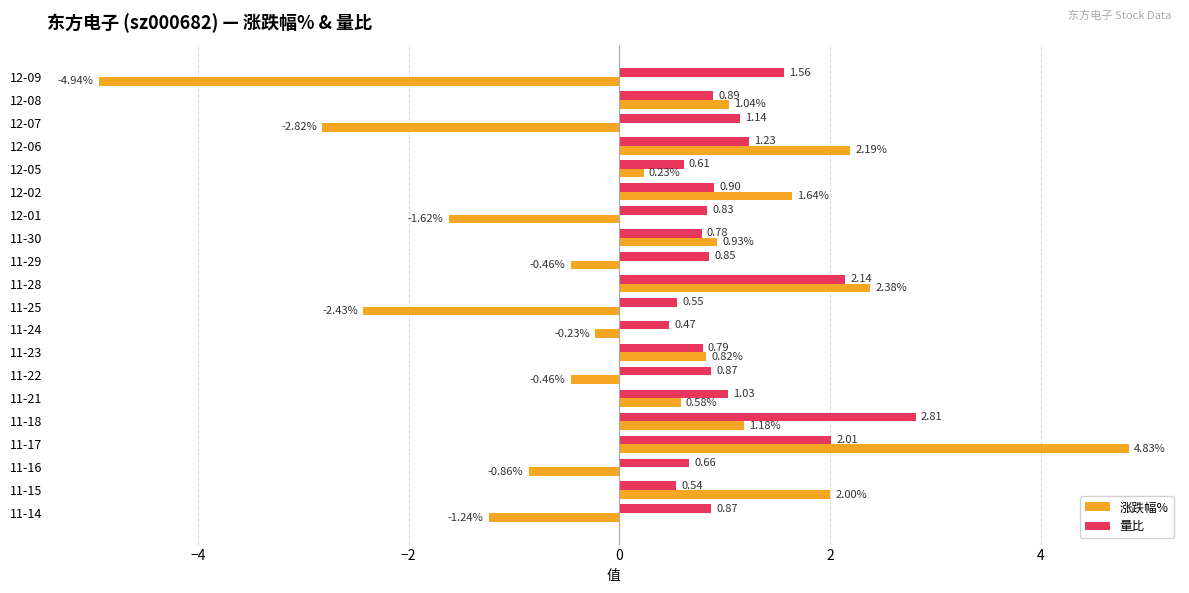

What is the difference between the 涨跌幅% values at 11-16 and 12-08?

1.9